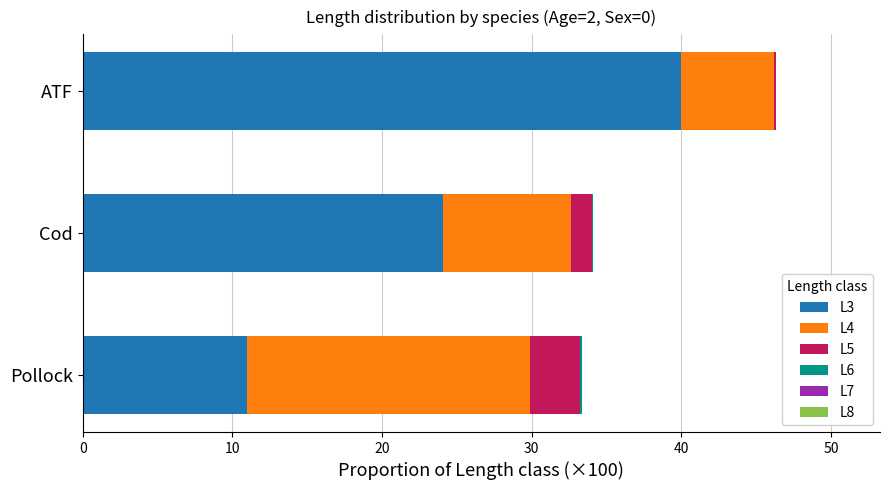

What is the maximum value for L3?

40.0